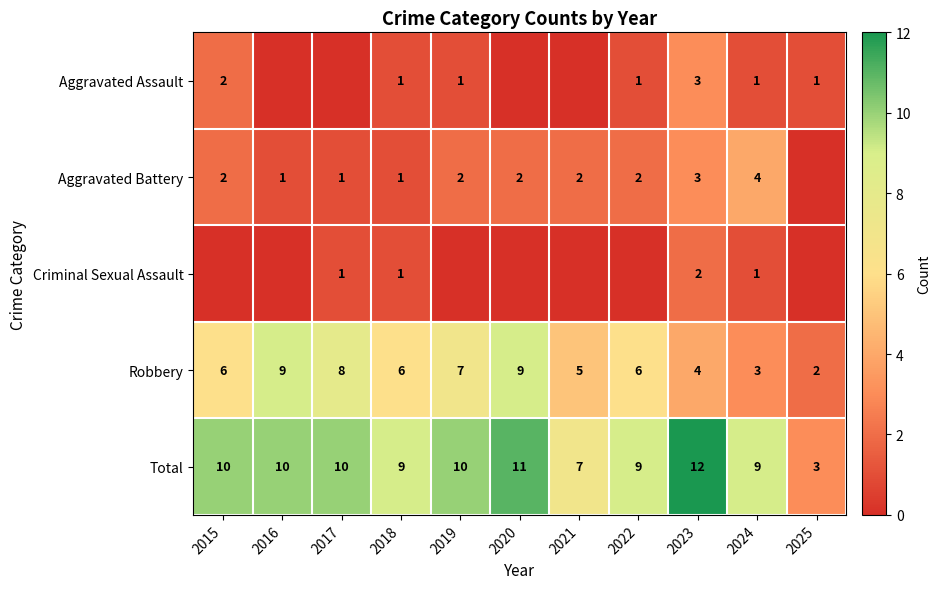

What is the sum of all Robbery values?

65